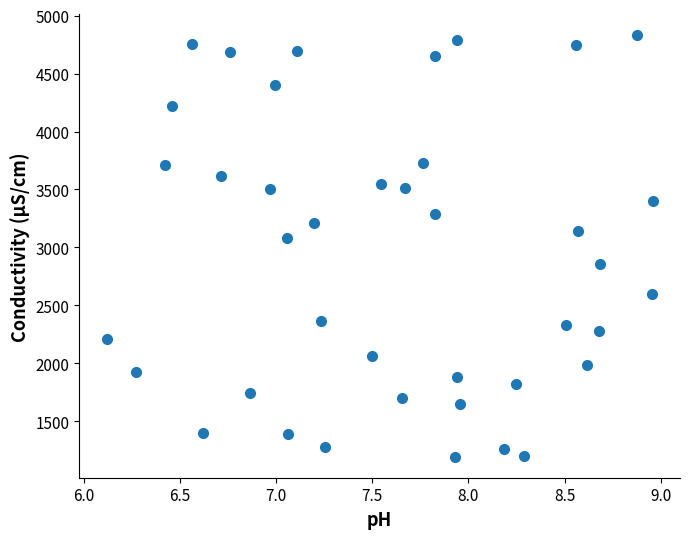

What is the range of X values (max minus min)?

2.8